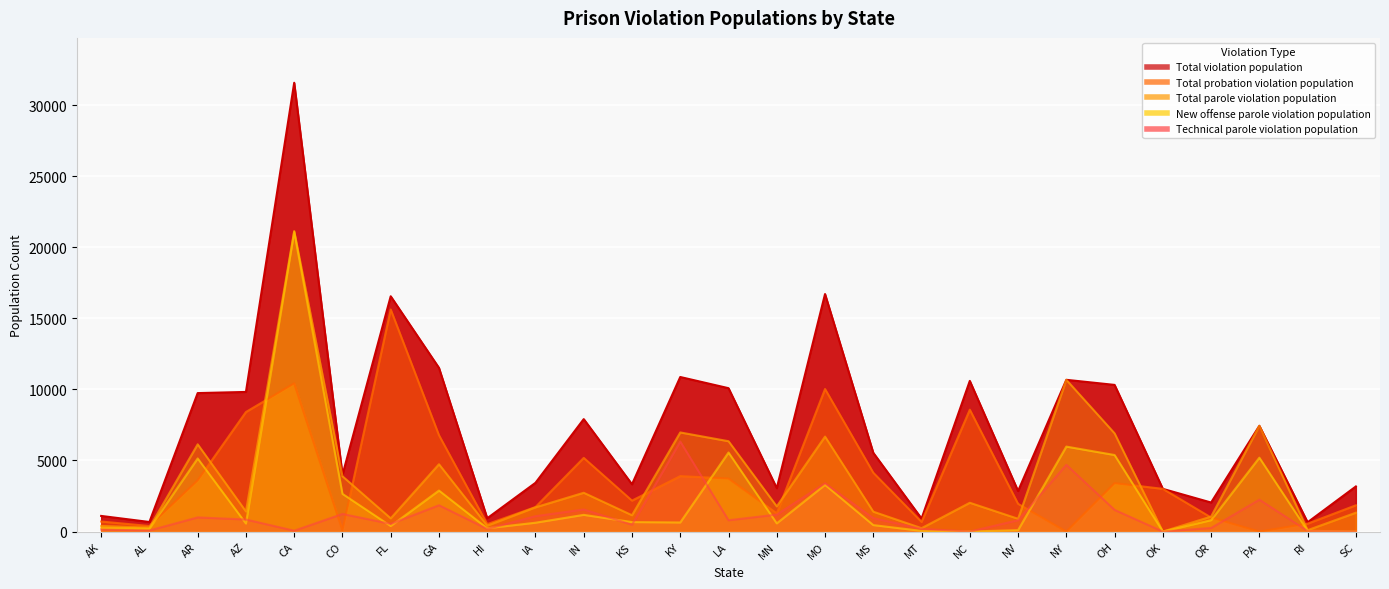

Reading right to left, extract all data points from this chart.

Total violation population: SC=3173	RI=653	PA=7443	OR=2042	OK=3004	OH=10320	NY=10678	NV=2852	NC=10602	MT=914	MS=5540	MO=16715	MN=3054	LA=10089	KY=10876	KS=3326	IN=7913	IA=3429	HI=934	GA=11519	FL=16558	CO=3984	CA=31584	AZ=9825	AR=9744	AL=672	AK=1099
Total probation violation population: SC=1847	RI=555	PA=0	OR=987	OK=3004	OH=3407	NY=0	NV=1953	NC=8576	MT=677	MS=4140	MO=10032	MN=1283	LA=3731	KY=3901	KS=2177	IN=5184	IA=1724	HI=520	GA=6782	FL=15628	CO=92	CA=10430	AZ=8412	AR=3604	AL=390	AK=705
Total parole violation population: SC=1326	RI=98	PA=7443	OR=1055	OK=0	OH=6913	NY=10678	NV=899	NC=2026	MT=237	MS=1400	MO=6683	MN=1771	LA=6358	KY=6975	KS=1149	IN=2729	IA=1705	HI=414	GA=4737	FL=930	CO=3892	CA=21154	AZ=1413	AR=6140	AL=282	AK=394
New offense parole violation population: SC=0	RI=54	PA=5198	OR=801	OK=0	OH=5387	NY=5979	NV=98	NC=0	MT=45	MS=454	MO=3284	MN=575	LA=5563	KY=639	KS=667	IN=1174	IA=621	HI=230	GA=2885	FL=389	CO=2653	CA=21094	AZ=565	AR=5144	AL=205	AK=255
Technical parole violation population: SC=0	RI=44	PA=2245	OR=254	OK=0	OH=1526	NY=4699	NV=801	NC=0	MT=192	MS=946	MO=3399	MN=1196	LA=795	KY=6336	KS=482	IN=1555	IA=1084	HI=184	GA=1852	FL=541	CO=1239	CA=60	AZ=848	AR=996	AL=77	AK=139